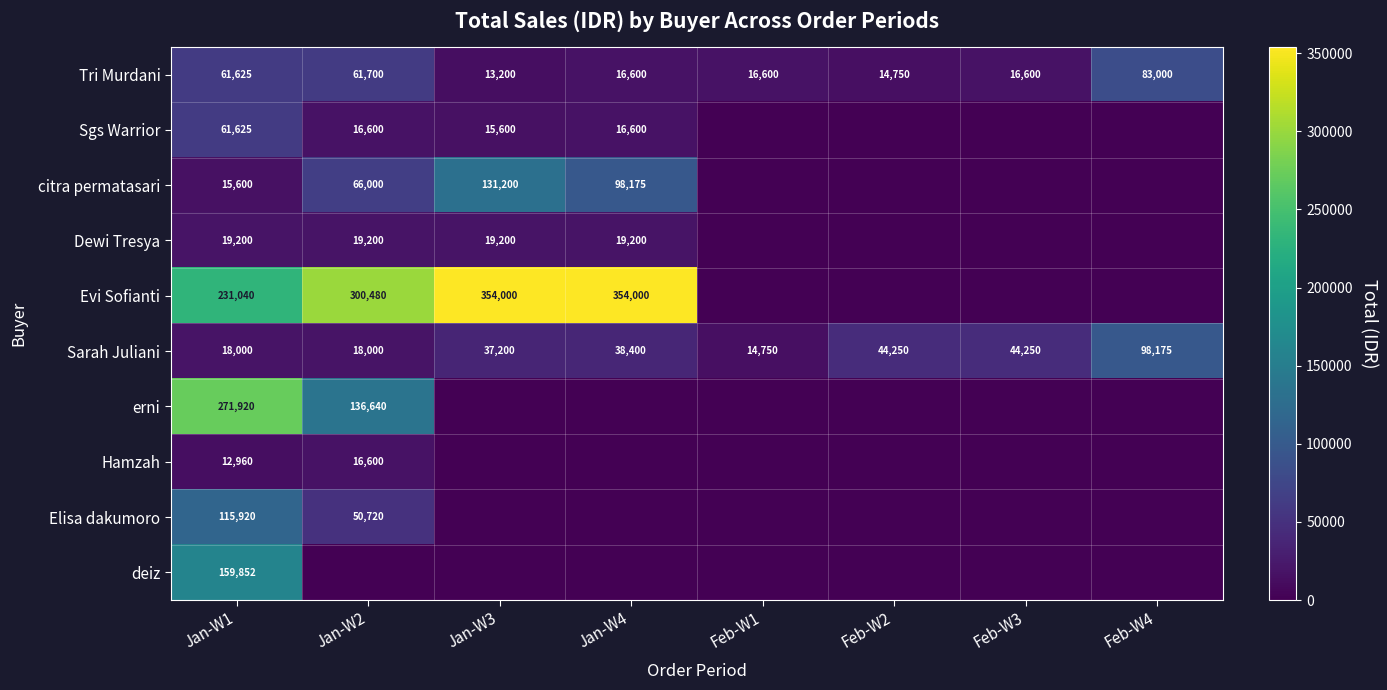

At which category is the sum across all series the highest?

Jan-W1